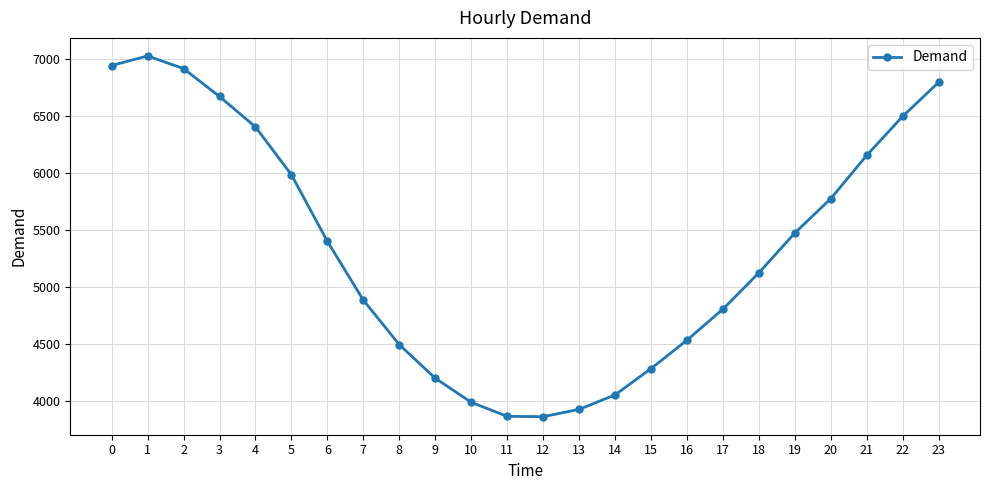

How many points are higher than both their immediate neighbors (excluding endpoints)?

1